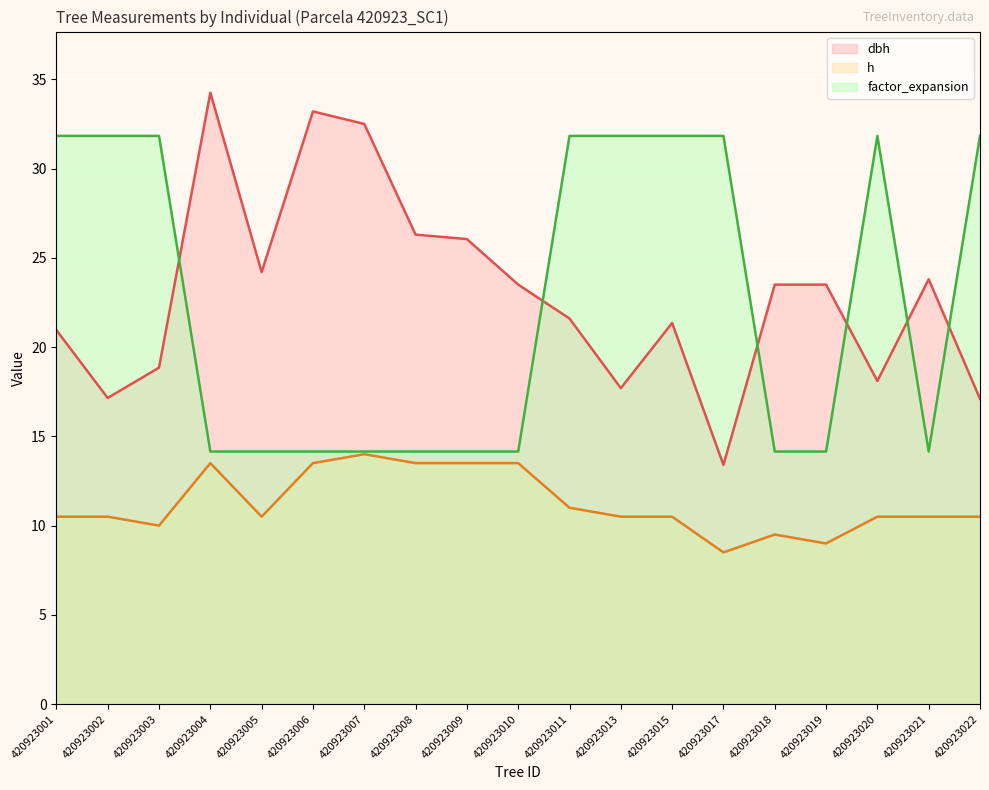

At which category is the sum across all series the highest?

420923011